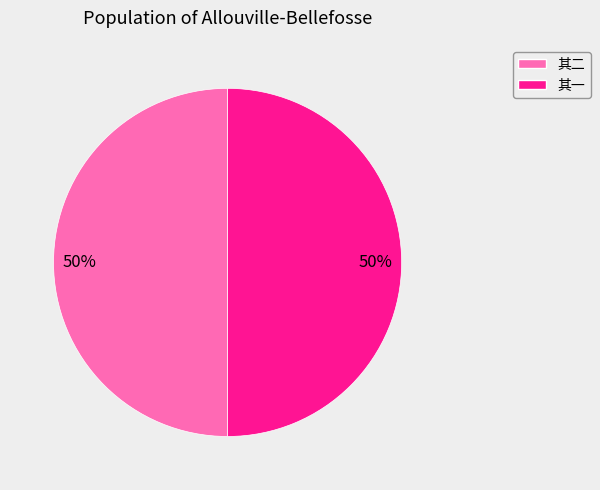

Approximately how many times larger is the value at 其二 compared to 其一?

1.0